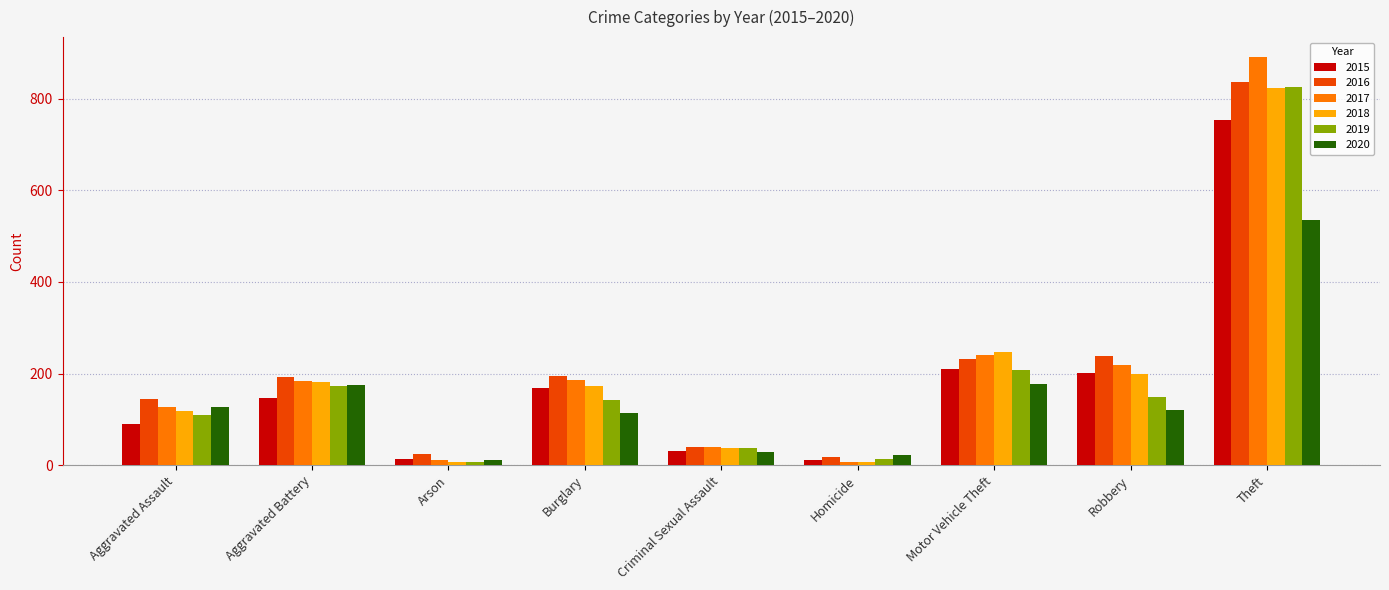

What is the sum of all 2016 values?

1919